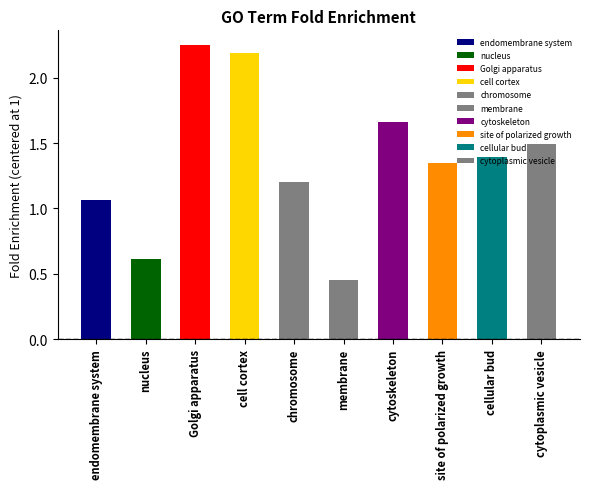

What is the difference between the values at nucleus and membrane?

0.2